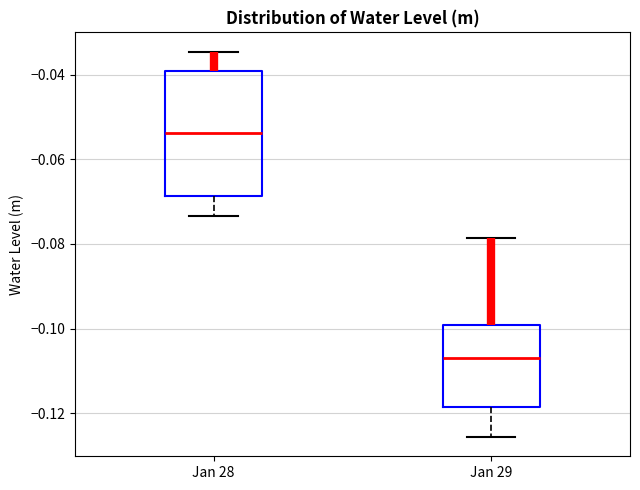

Where is the upper edge of the box for Jan 29 on the y-axis? The values are not printed on the chart, so give them approximately, as read against the axis.

-0.100